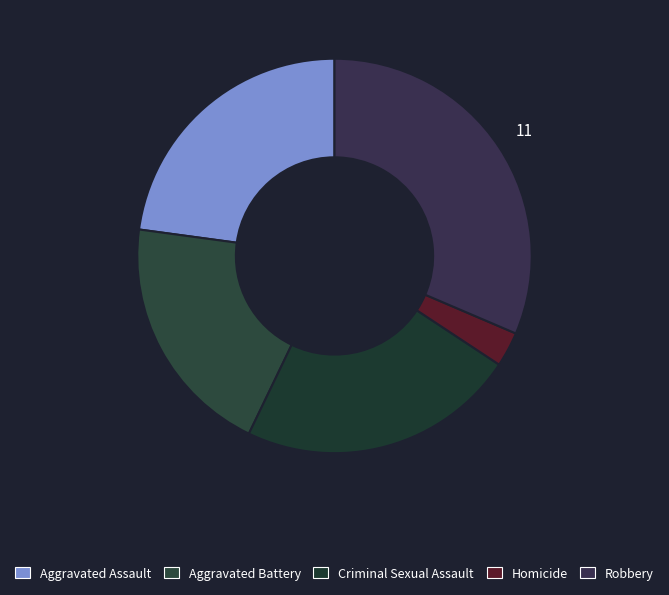

To the nearest percent, what is the combined percentage of Robbery and Criminal Sexual Assault?

54%